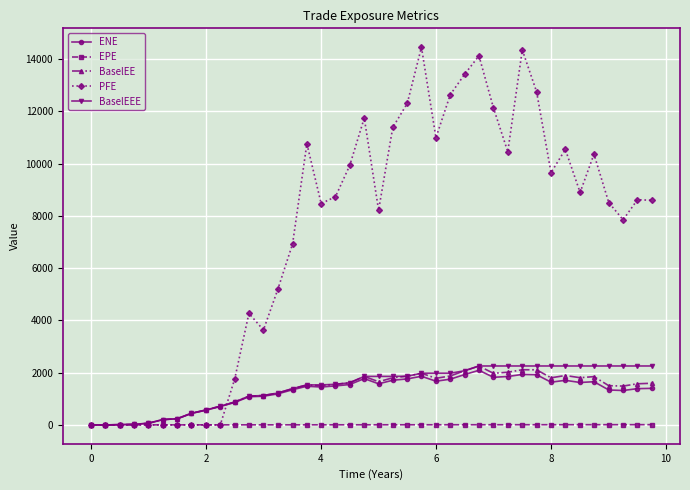

Does the chart have visible grid lines?

Yes